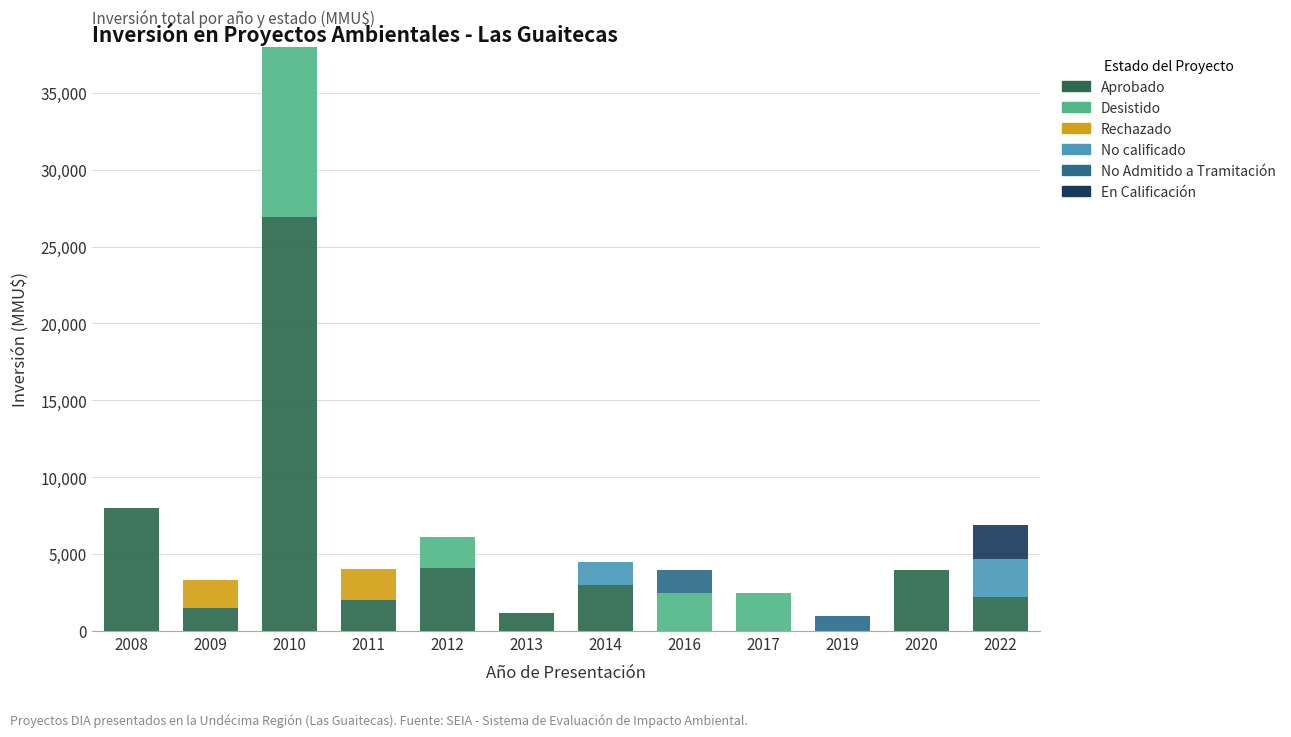

Which series has the largest total across all categories?

Aprobado